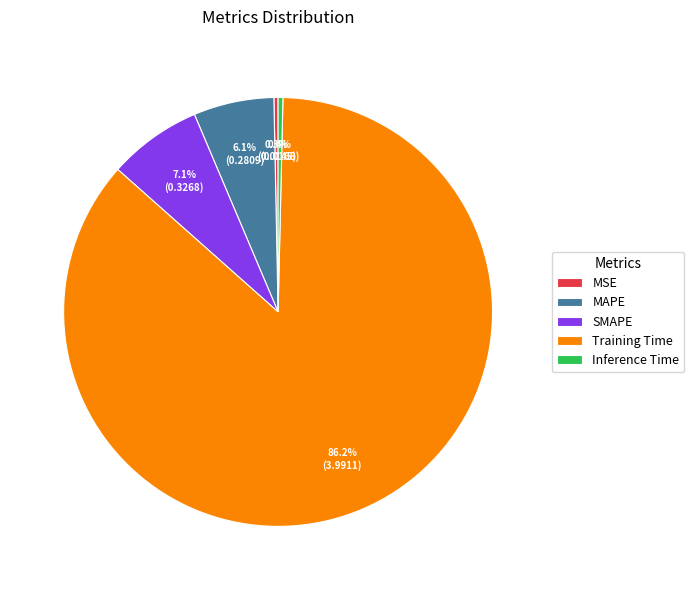

Which has a higher value, SMAPE or Inference Time?

SMAPE